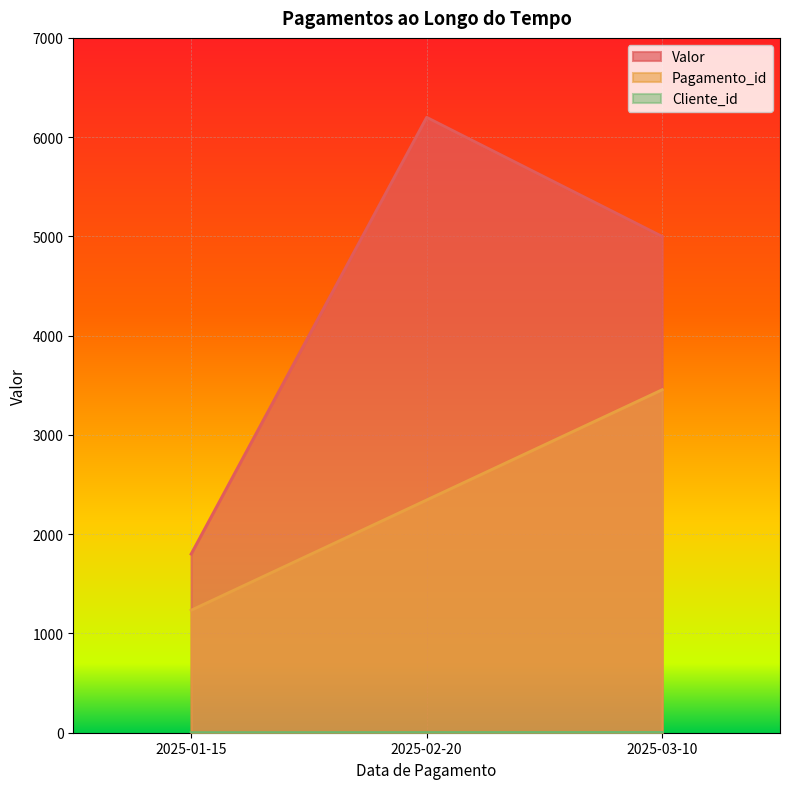

What is the label of the 1st point from the right?

2025-03-10